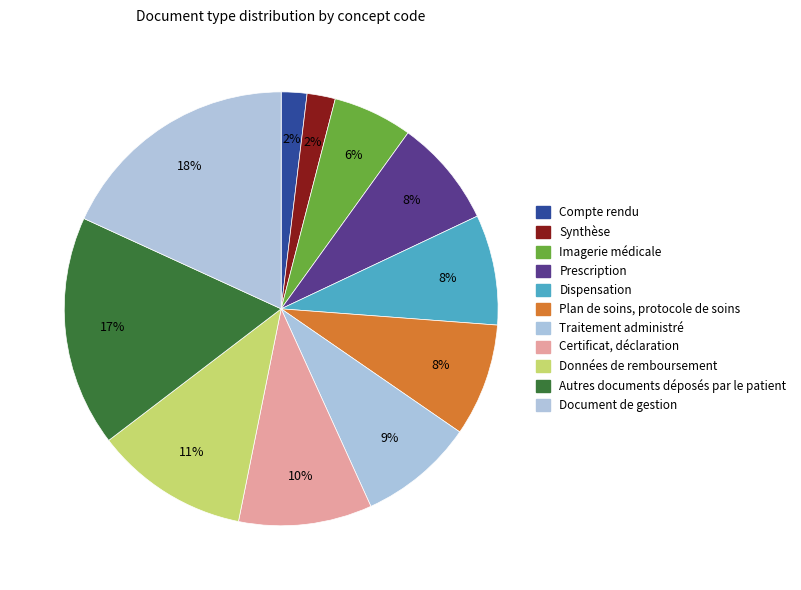

Which has a higher value, Synthèse or Plan de soins, protocole de soins?

Plan de soins, protocole de soins